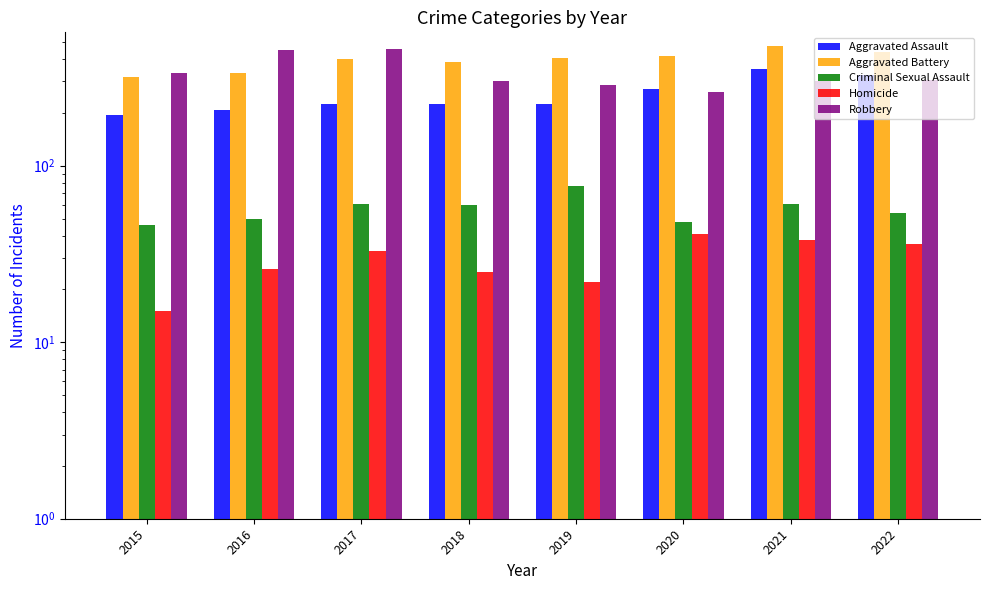

Between 2018 and 2021, which is larger?

2021